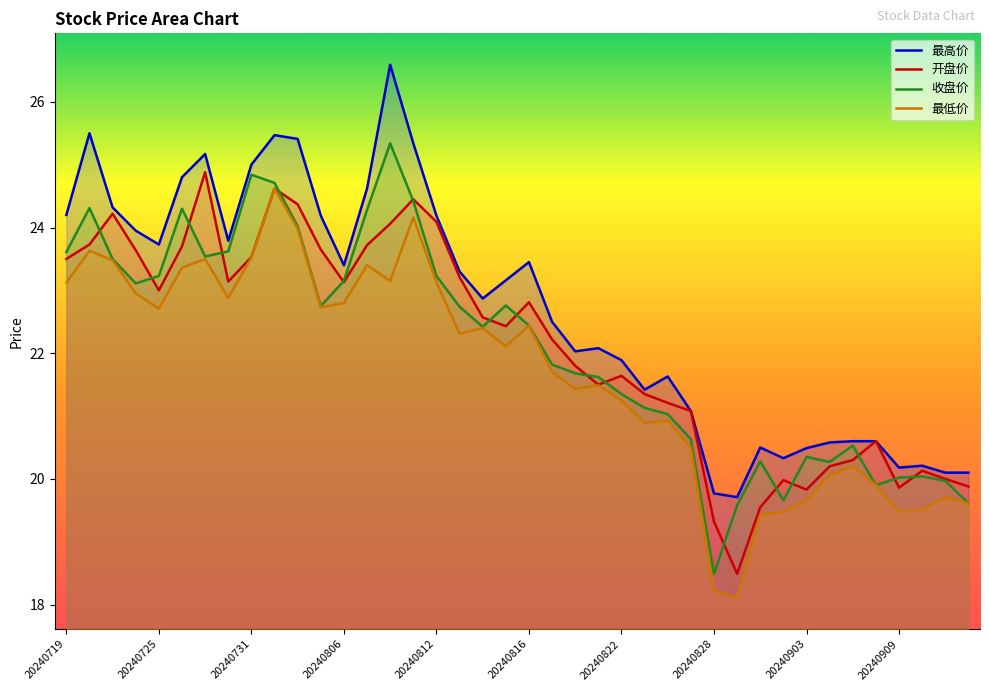

The 最高价 series shows 21.9 at 20240822. True or false?

True